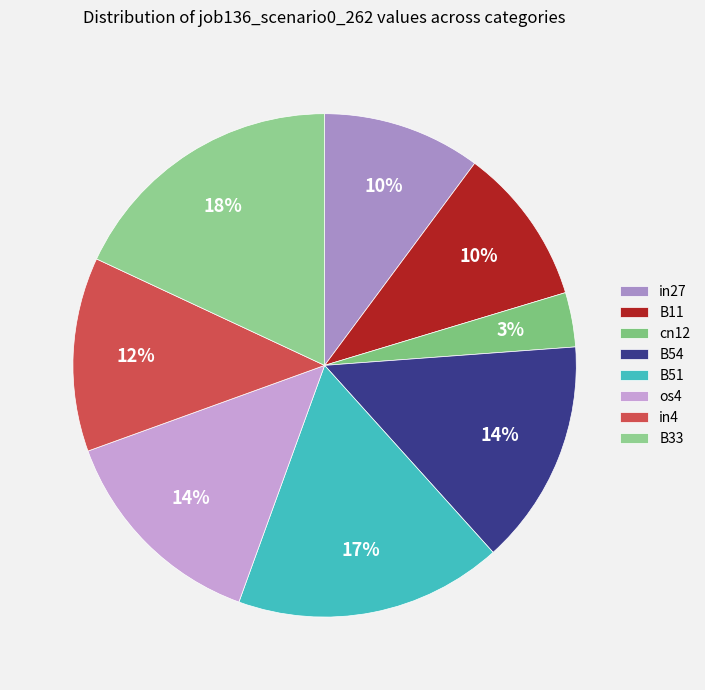

What is the largest slice in the pie chart?

B33